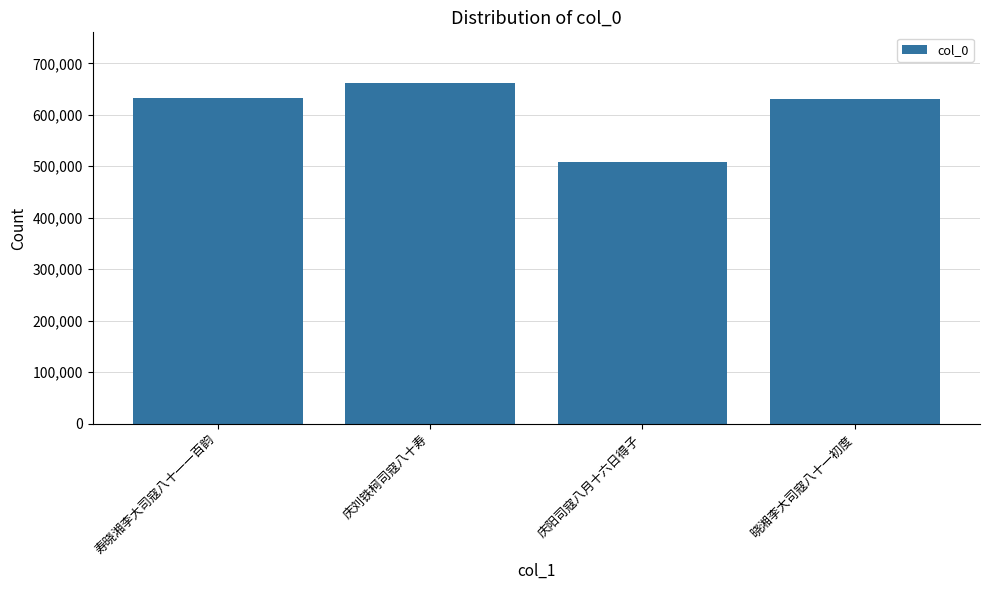

What is the minimum value shown in the chart?

509267